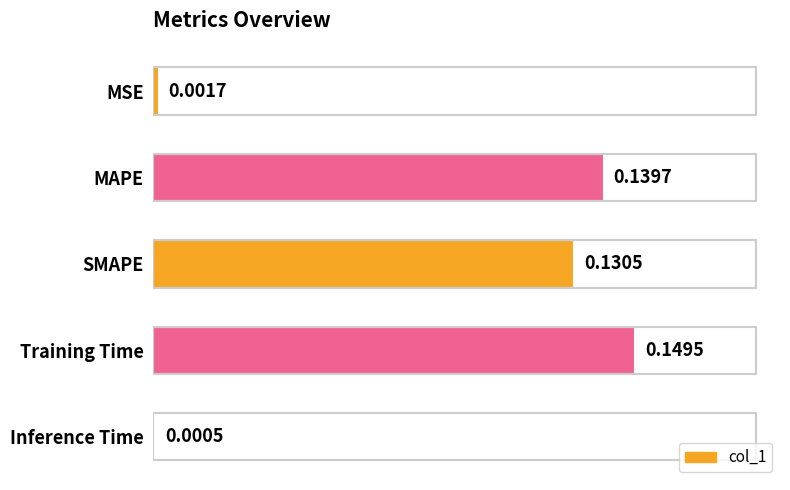

What is the change in value from MSE to MAPE?

+0.1